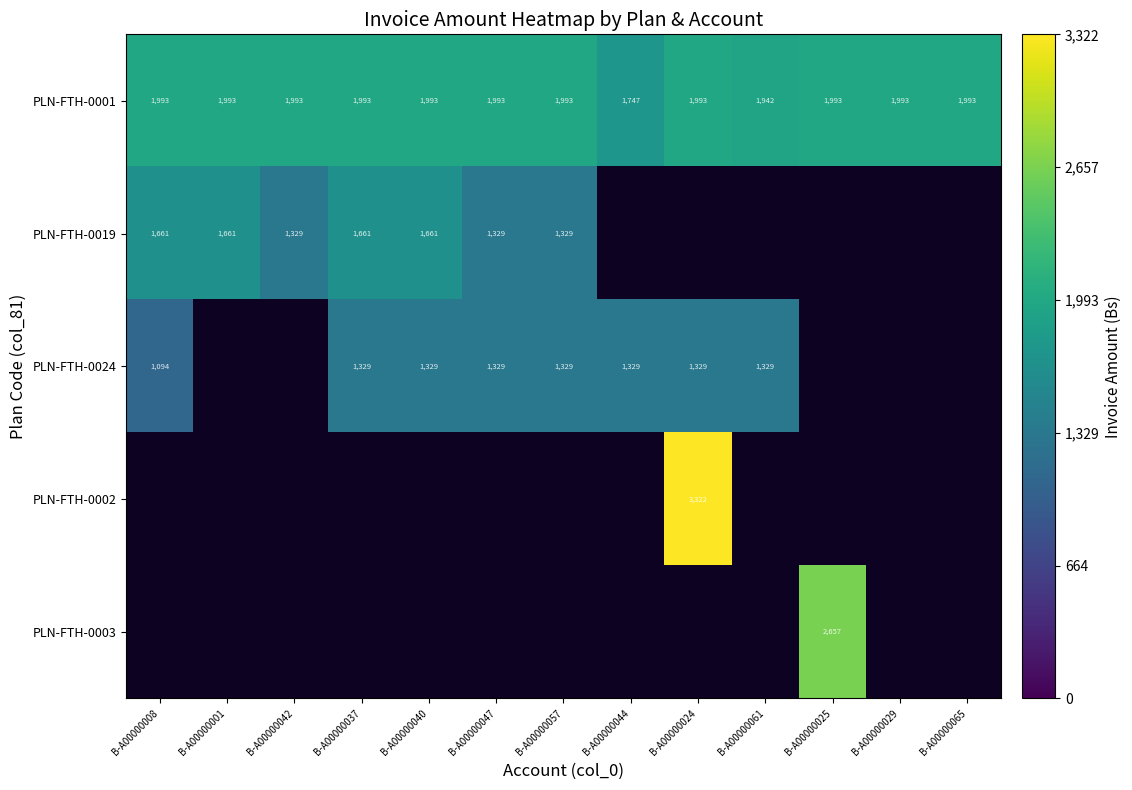

The PLN-FTH-0001 series shows 1942.0 at B-A00000061. True or false?

True